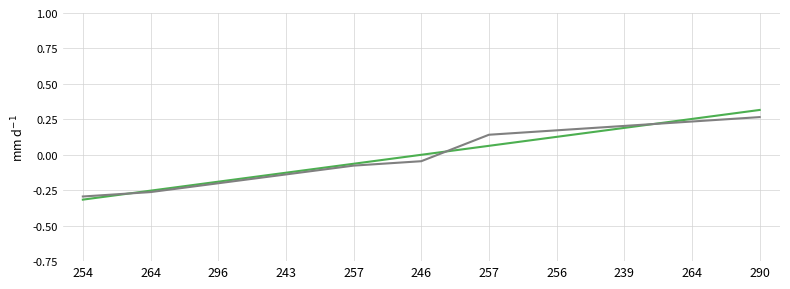

What is the value of the _index point at the 11th from the left?

0.3